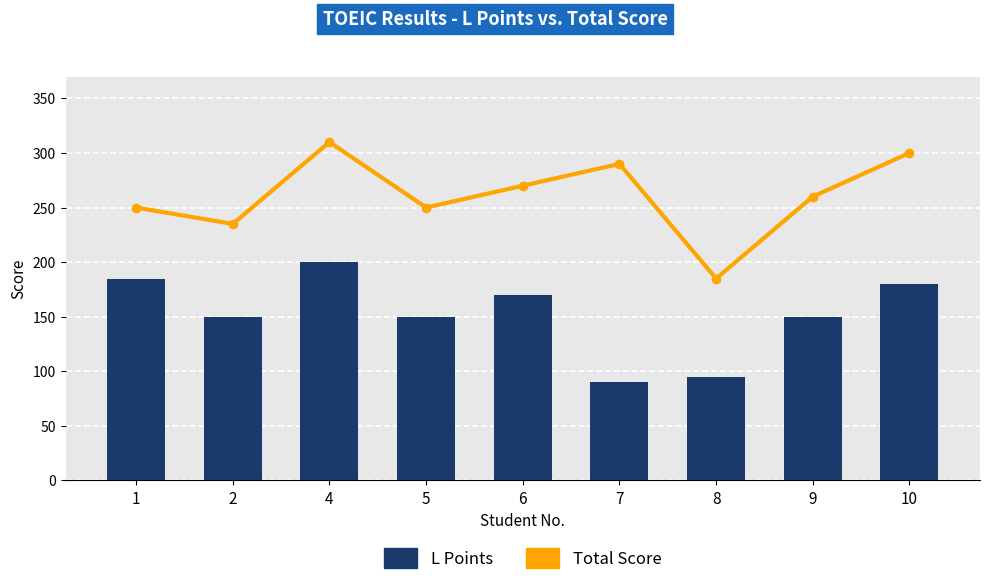

What is the value of the L Points bar at the 4th from the left?

150